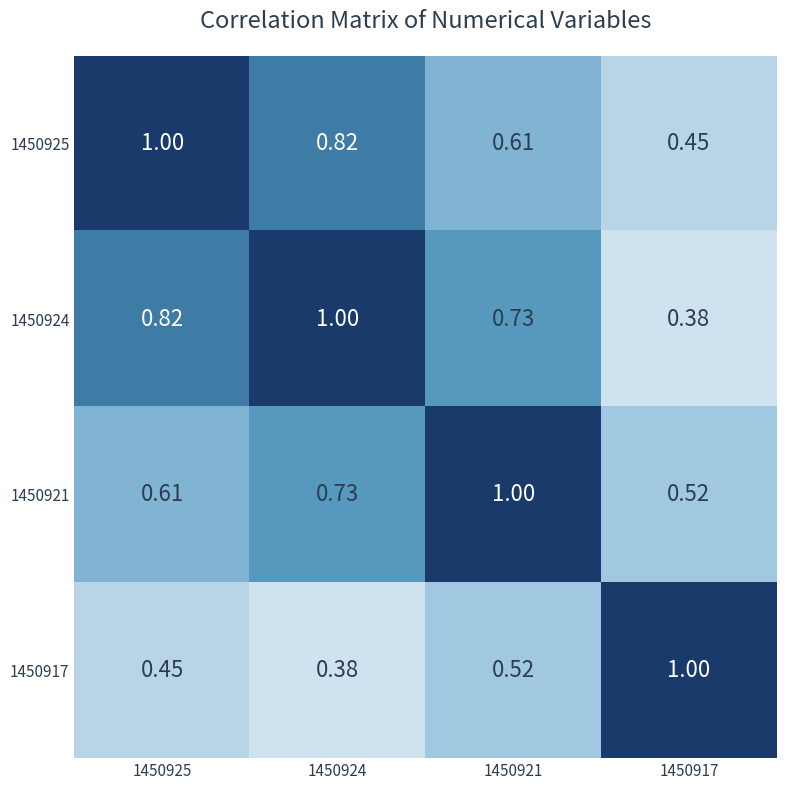

Is the value of 1450925 at 1450925 greater than the value of 1450921 at 1450924?

Yes